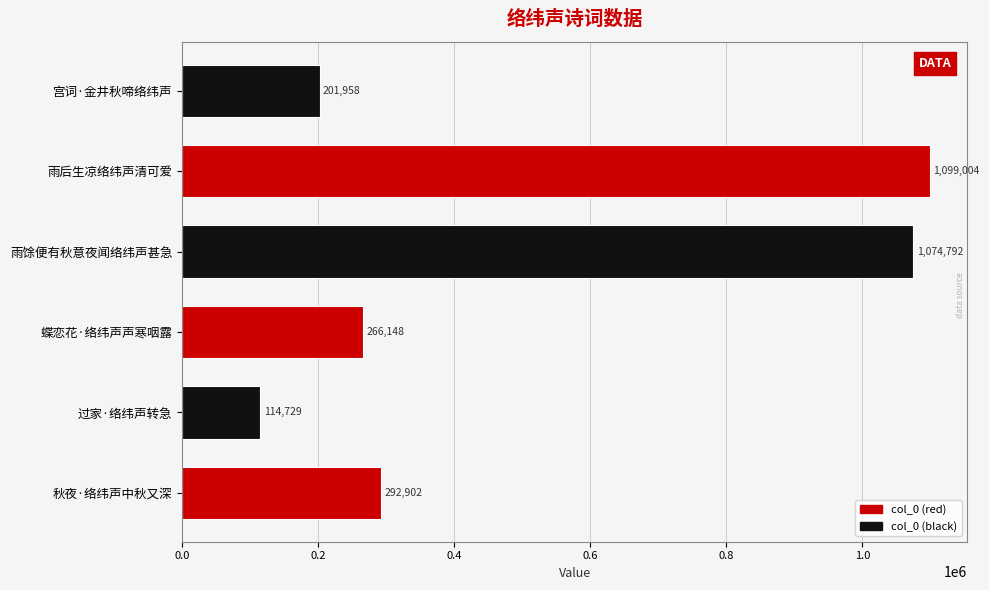

How many data points are less than 292902?

3